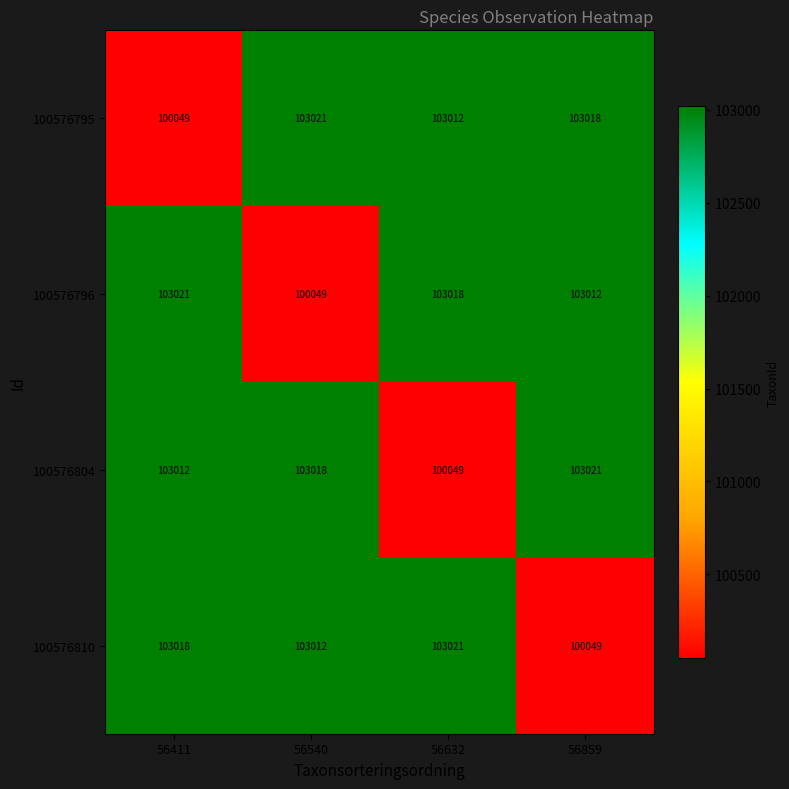

At how many categories does at least one series exceed 103020?

4